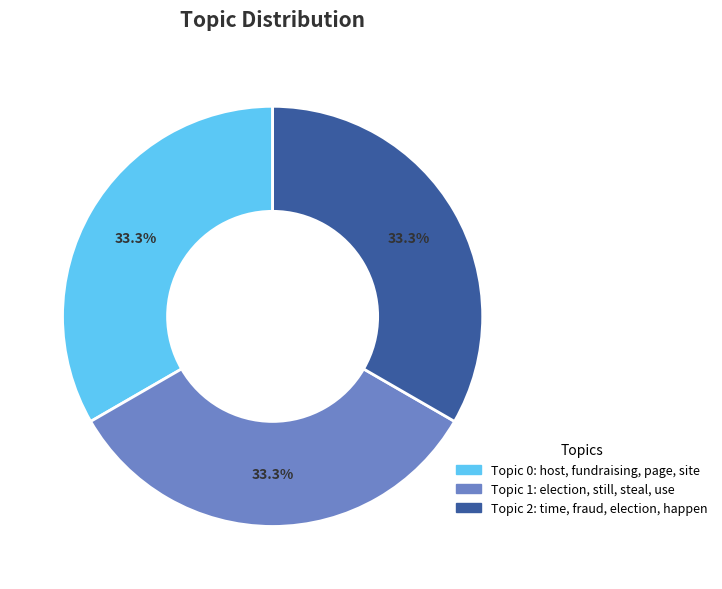

What is the total percentage of Topic 1: election, still, steal, use and Topic 0: host, fundraising, page, site?

66.7%